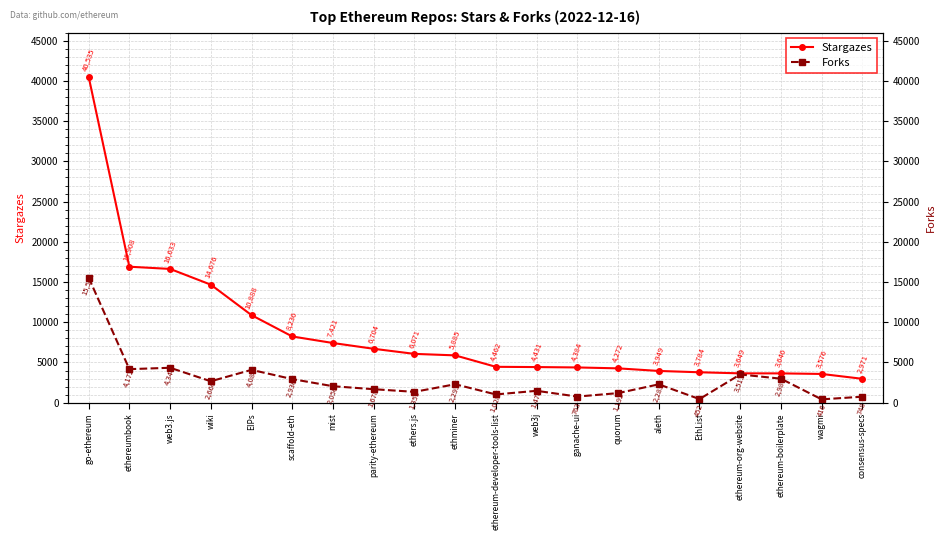

List the series in order of their peak value, highest first.

Stargazes, Forks